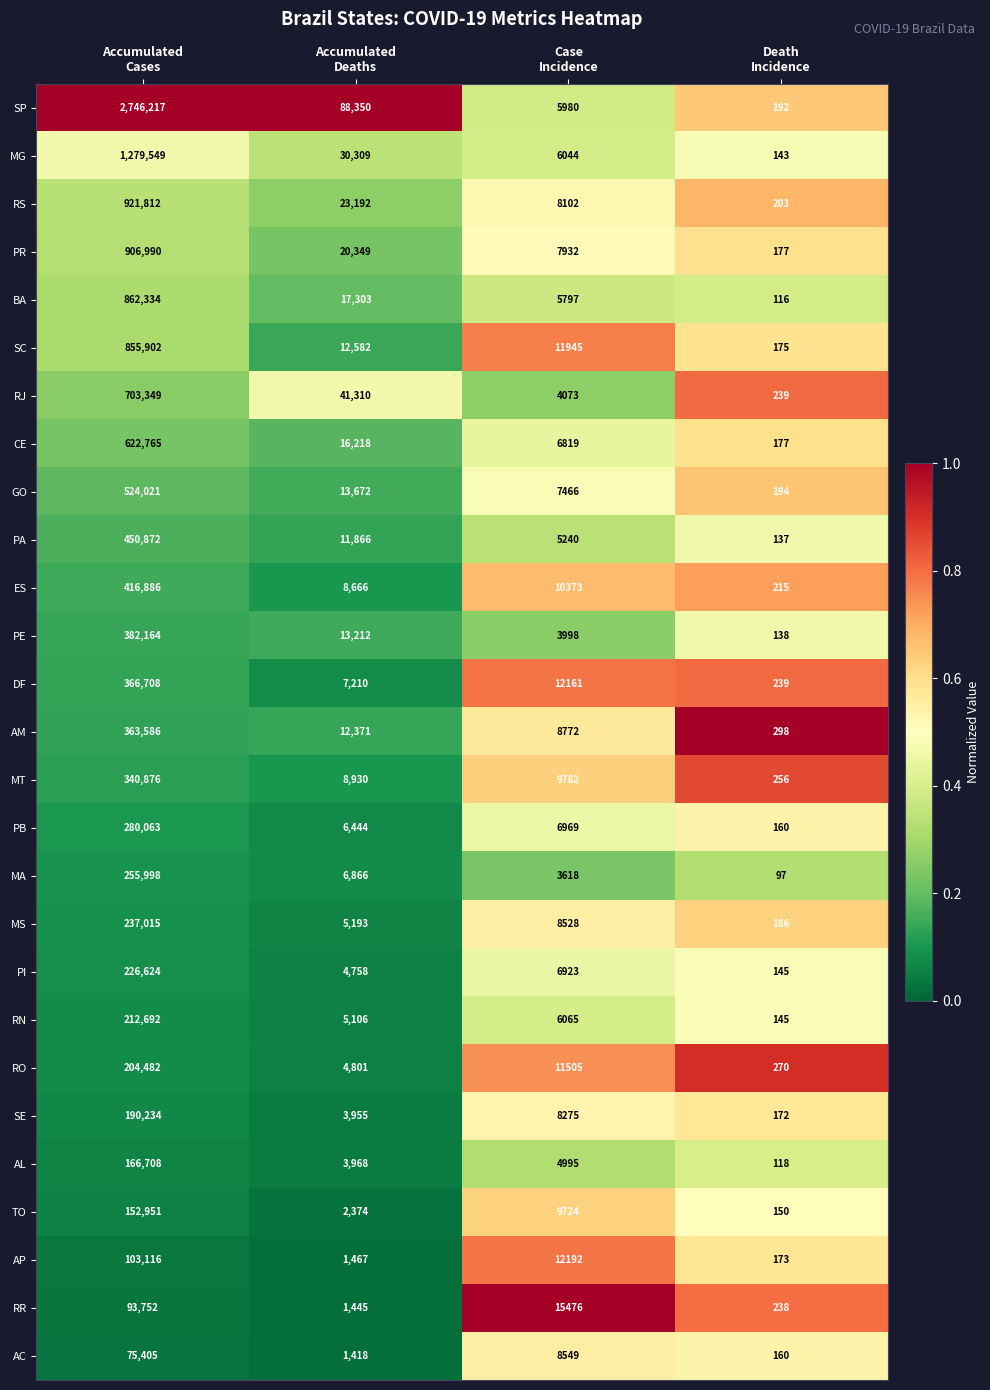

Which series has the largest range (max minus min)?

SP